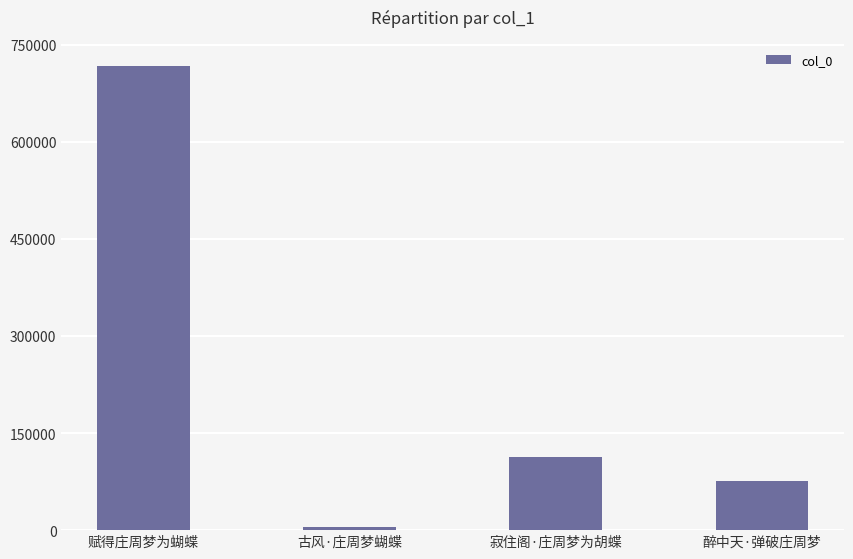

How many bars are there in total?

4